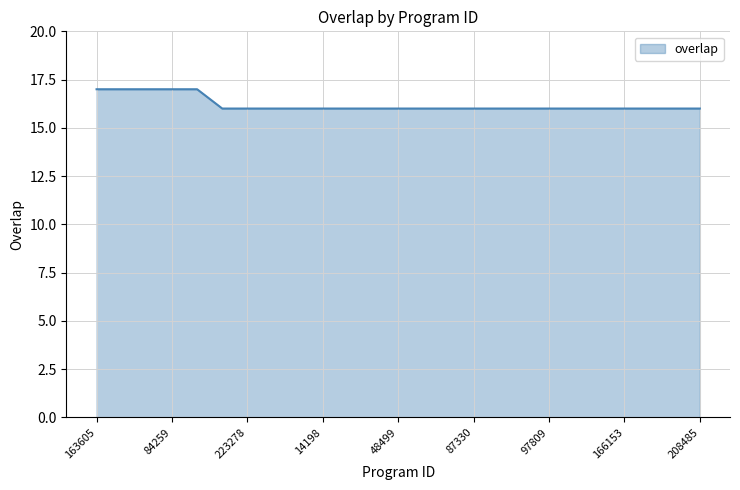

What is the greatest value displayed?

17